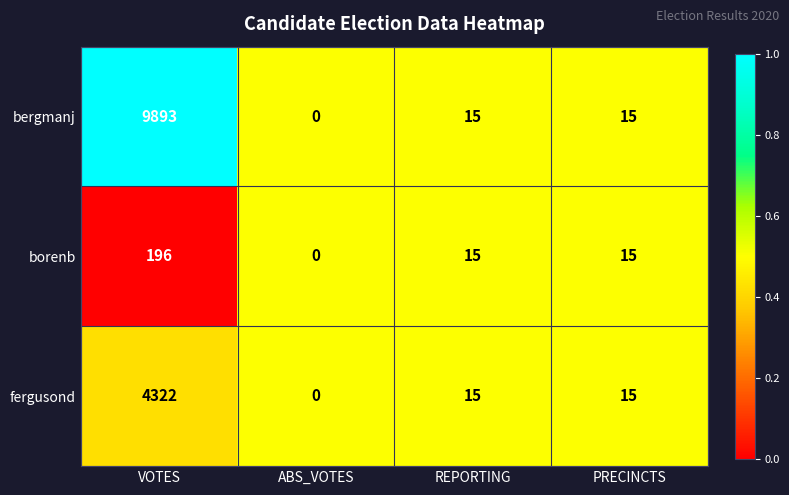

Rank the series by their maximum value, from lowest to highest.

borenb, fergusond, bergmanj